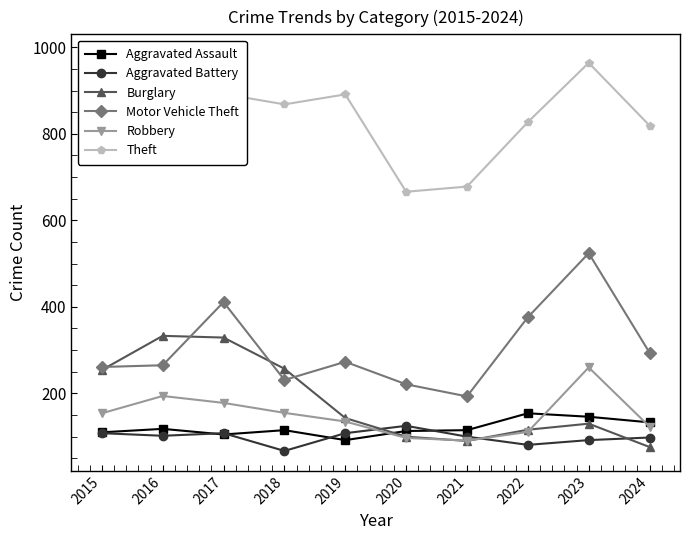

How many interior local peaks does the Aggravated Battery series have?

2